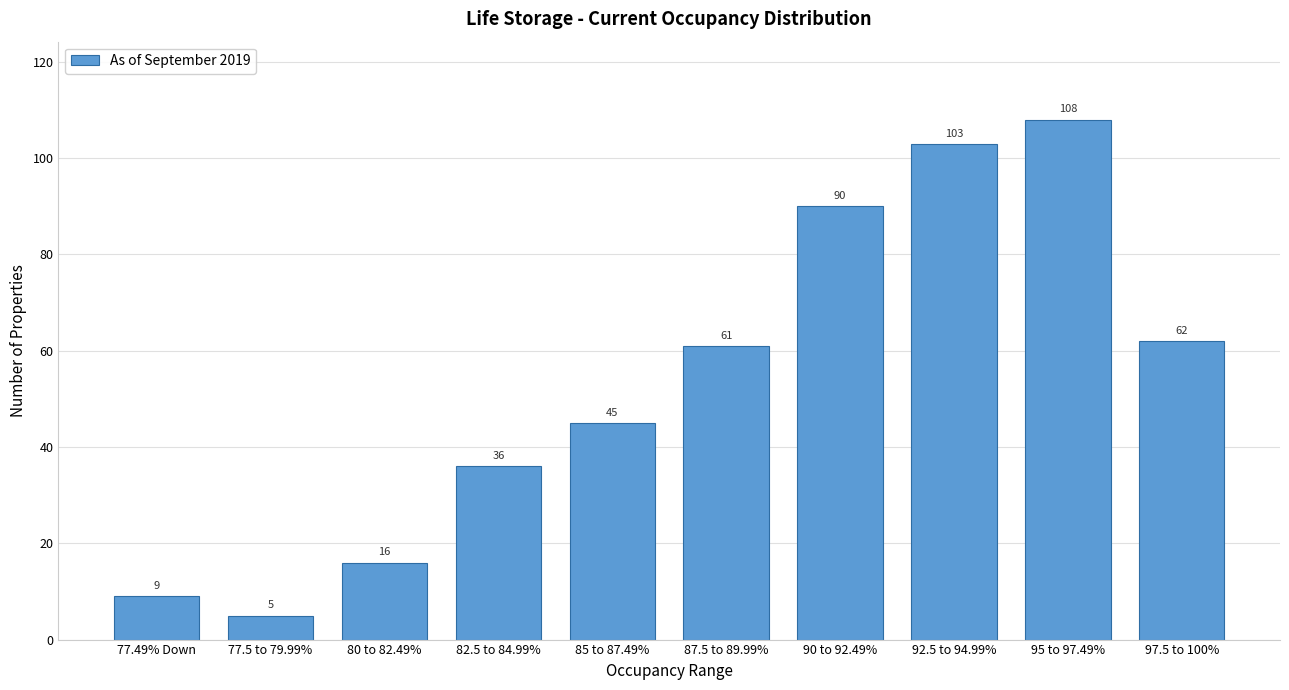

Reading left to right, transcribe all the data shown in this chart.

77.49% Down=9	77.5 to 79.99%=5	80 to 82.49%=16	82.5 to 84.99%=36	85 to 87.49%=45	87.5 to 89.99%=61	90 to 92.49%=90	92.5 to 94.99%=103	95 to 97.49%=108	97.5 to 100%=62